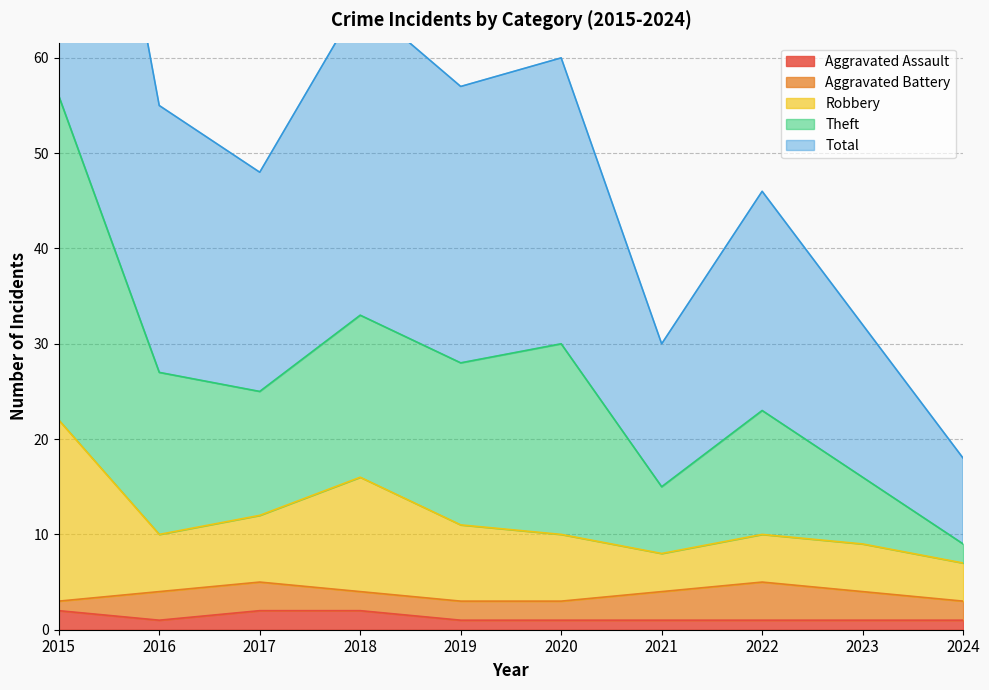

Which series has the widest spread of values?

Theft